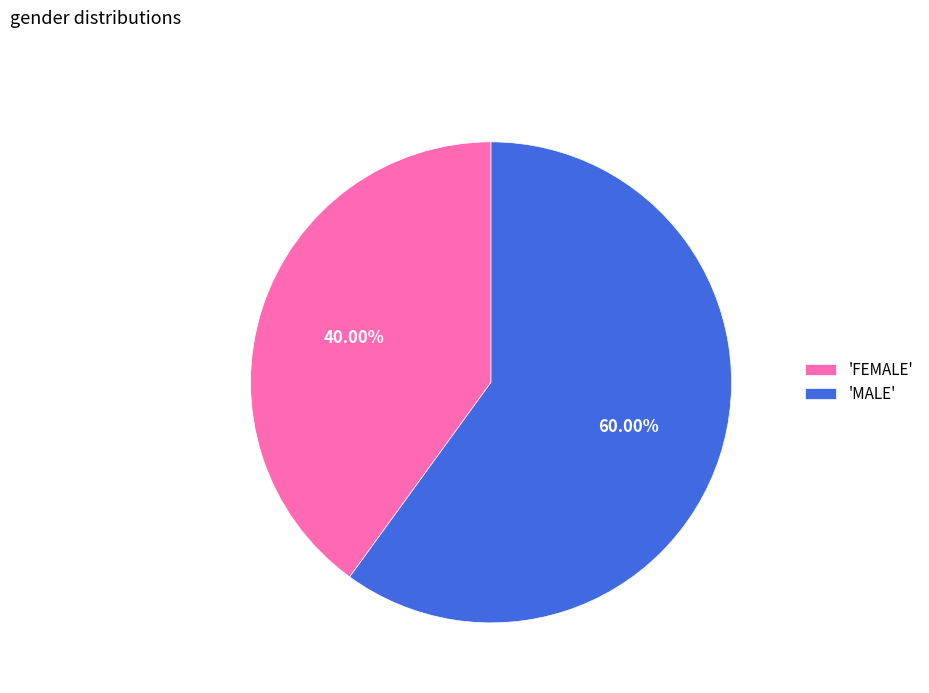

What is the ratio of the value at 'MALE' to the value at 'FEMALE'?

1.5